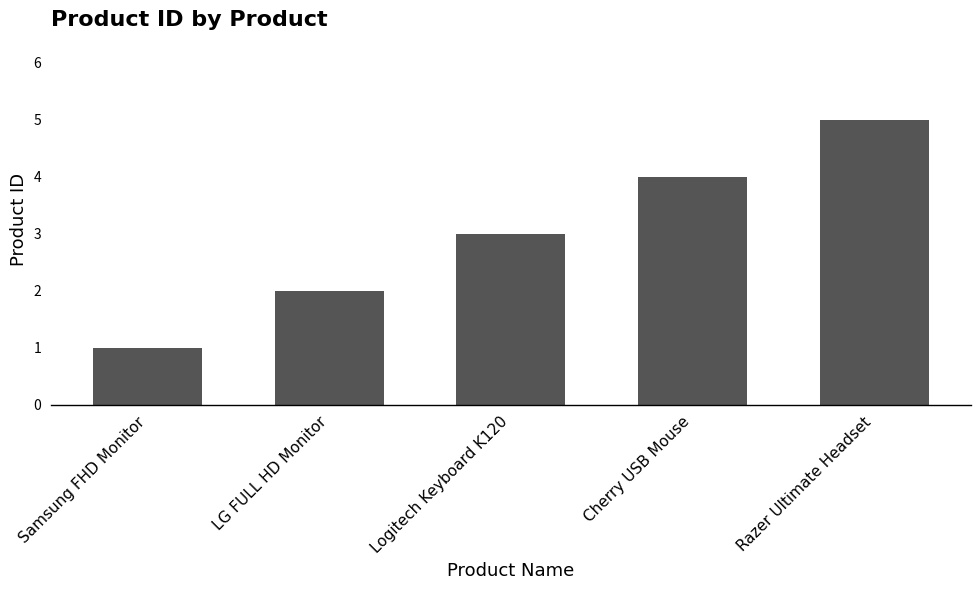

Count the values in the range 2 to 4.

3